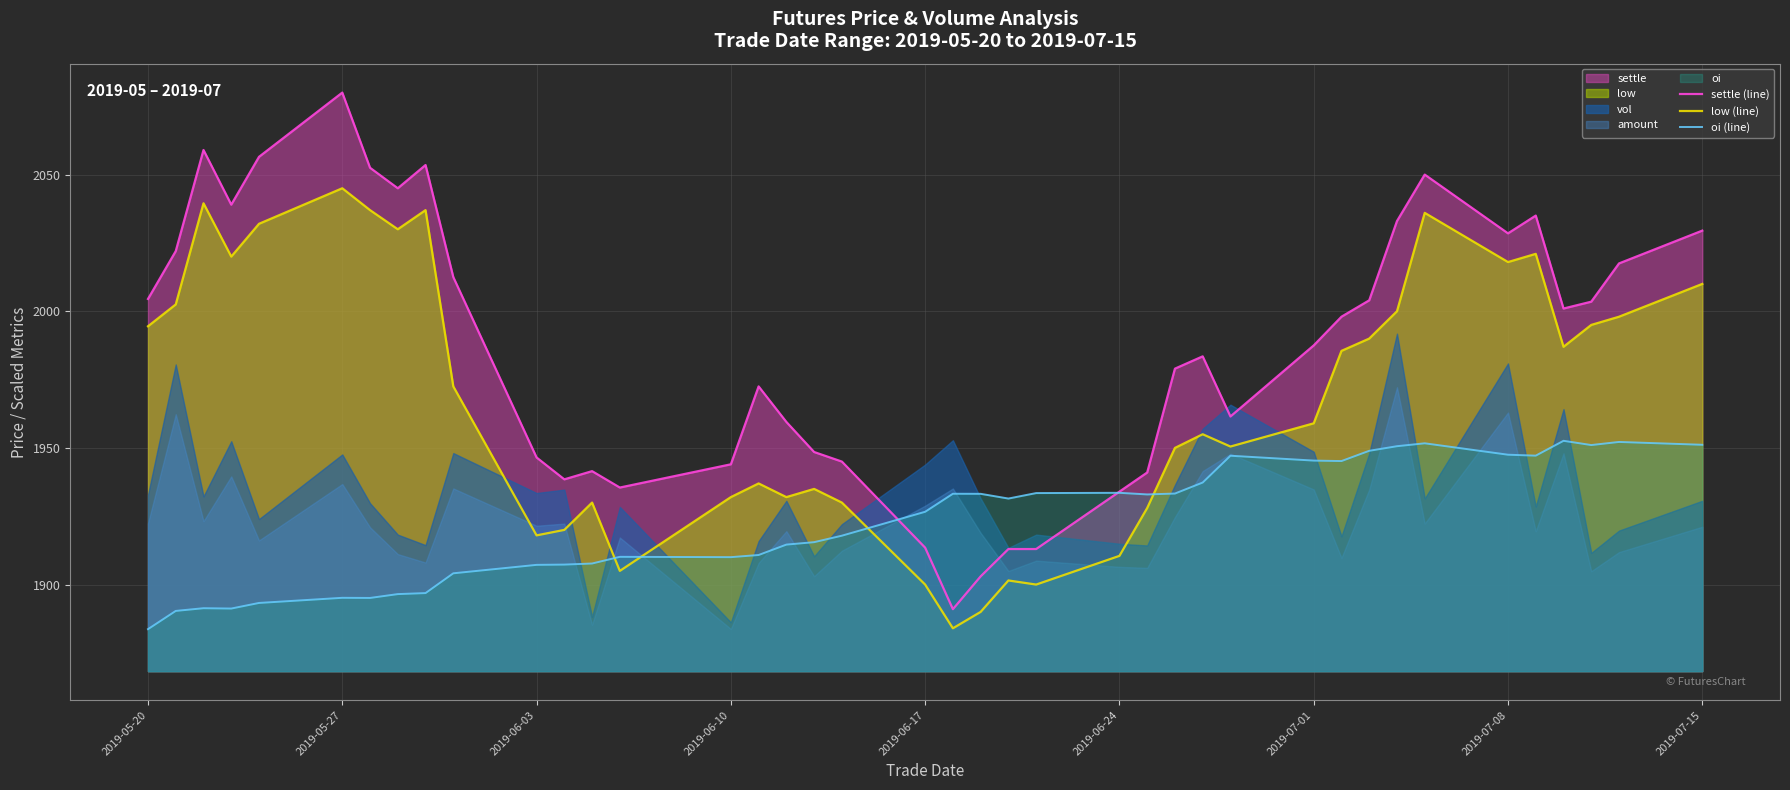

Which category has the highest value in the settle (line) series?

2019-05-27